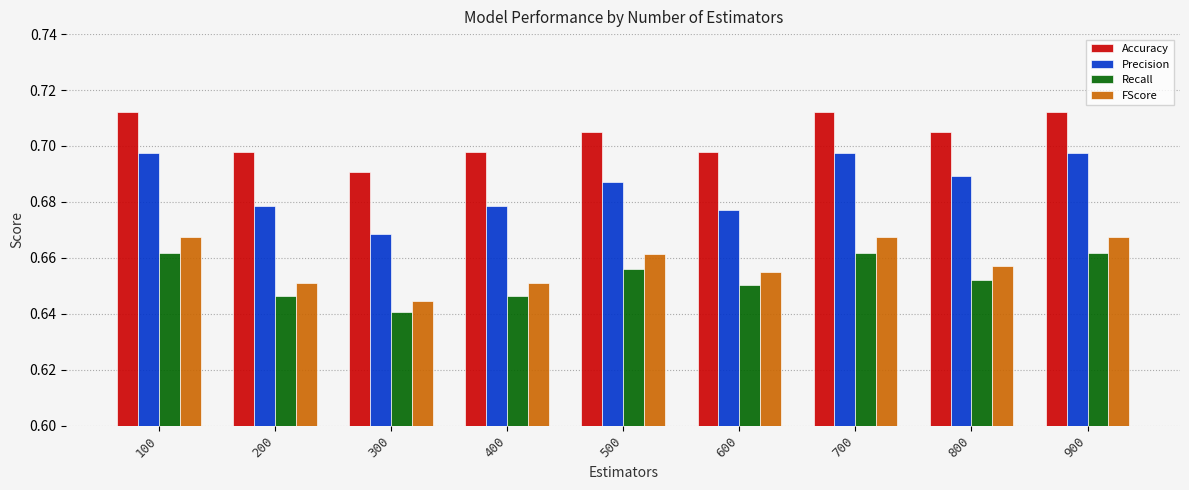

Does the chart contain any negative values?

No